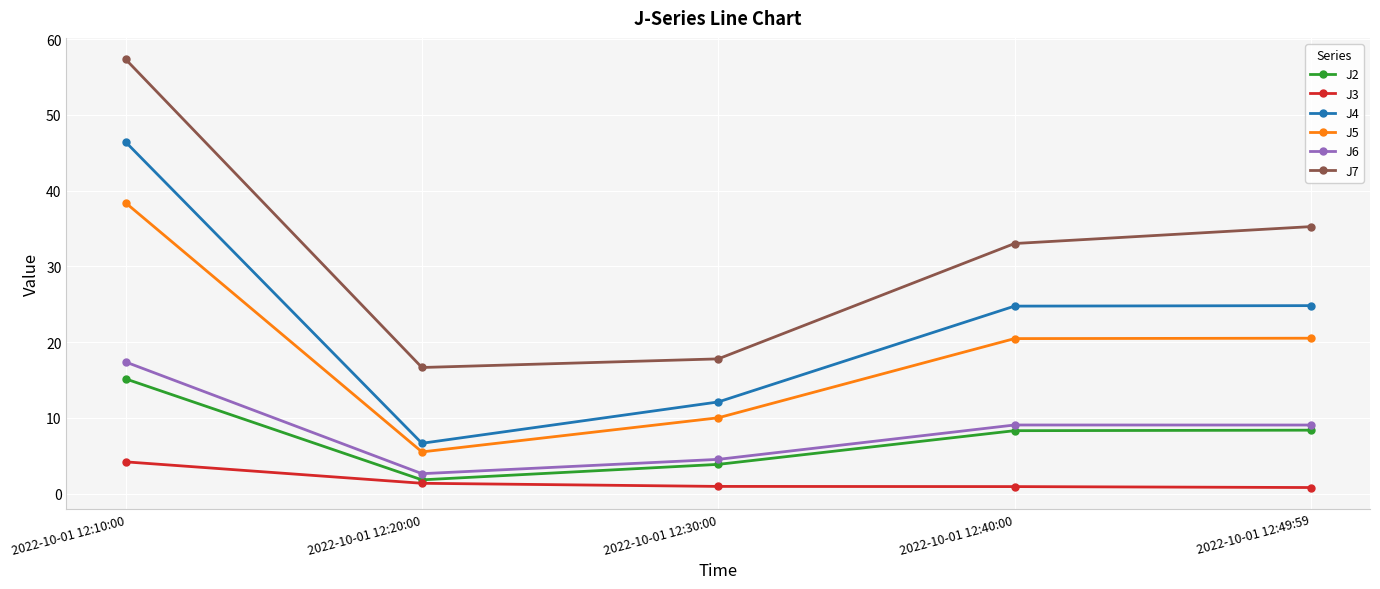

True or false: J5 and J2 cross at least once.

False